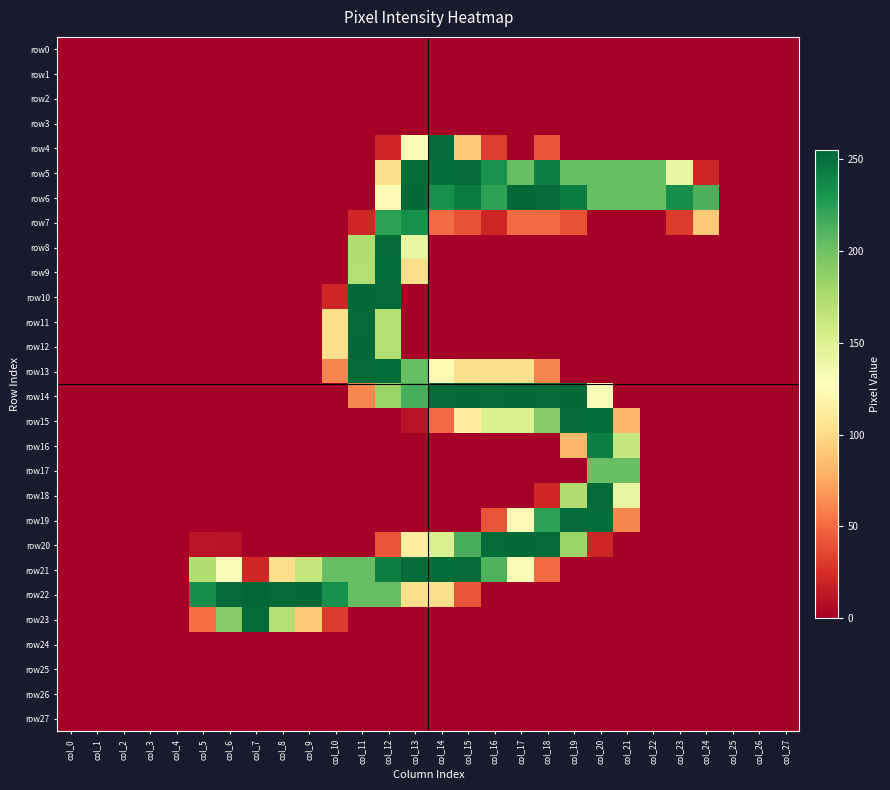

Reading left to right, list all the values displayed in this chart.

row0: col_0=0	col_1=0	col_2=0	col_3=0	col_4=0	col_5=0	col_6=0	col_7=0	col_8=0	col_9=0	col_10=0	col_11=0	col_12=0	col_13=0	col_14=0	col_15=0	col_16=0	col_17=0	col_18=0	col_19=0	col_20=0	col_21=0	col_22=0	col_23=0	col_24=0	col_25=0	col_26=0	col_27=0
row1: col_0=0	col_1=0	col_2=0	col_3=0	col_4=0	col_5=0	col_6=0	col_7=0	col_8=0	col_9=0	col_10=0	col_11=0	col_12=0	col_13=0	col_14=0	col_15=0	col_16=0	col_17=0	col_18=0	col_19=0	col_20=0	col_21=0	col_22=0	col_23=0	col_24=0	col_25=0	col_26=0	col_27=0
row2: col_0=0	col_1=0	col_2=0	col_3=0	col_4=0	col_5=0	col_6=0	col_7=0	col_8=0	col_9=0	col_10=0	col_11=0	col_12=0	col_13=0	col_14=0	col_15=0	col_16=0	col_17=0	col_18=0	col_19=0	col_20=0	col_21=0	col_22=0	col_23=0	col_24=0	col_25=0	col_26=0	col_27=0
row3: col_0=0	col_1=0	col_2=0	col_3=0	col_4=0	col_5=0	col_6=0	col_7=0	col_8=0	col_9=0	col_10=0	col_11=0	col_12=0	col_13=0	col_14=0	col_15=0	col_16=0	col_17=0	col_18=0	col_19=0	col_20=0	col_21=0	col_22=0	col_23=0	col_24=0	col_25=0	col_26=0	col_27=0
row4: col_0=0	col_1=0	col_2=0	col_3=0	col_4=0	col_5=0	col_6=0	col_7=0	col_8=0	col_9=0	col_10=0	col_11=0	col_12=21	col_13=132	col_14=253	col_15=92	col_16=31	col_17=0	col_18=41	col_19=0	col_20=0	col_21=0	col_22=0	col_23=0	col_24=0	col_25=0	col_26=0	col_27=0
row5: col_0=0	col_1=0	col_2=0	col_3=0	col_4=0	col_5=0	col_6=0	col_7=0	col_8=0	col_9=0	col_10=0	col_11=0	col_12=102	col_13=253	col_14=252	col_15=253	col_16=232	col_17=203	col_18=243	col_19=203	col_20=203	col_21=203	col_22=203	col_23=142	col_24=20	col_25=0	col_26=0	col_27=0
row6: col_0=0	col_1=0	col_2=0	col_3=0	col_4=0	col_5=0	col_6=0	col_7=0	col_8=0	col_9=0	col_10=0	col_11=0	col_12=123	col_13=254	col_14=233	col_15=244	col_16=223	col_17=254	col_18=253	col_19=244	col_20=203	col_21=203	col_22=203	col_23=234	col_24=213	col_25=0	col_26=0	col_27=0
row7: col_0=0	col_1=0	col_2=0	col_3=0	col_4=0	col_5=0	col_6=0	col_7=0	col_8=0	col_9=0	col_10=0	col_11=21	col_12=223	col_13=233	col_14=50	col_15=40	col_16=20	col_17=50	col_18=50	col_19=40	col_20=0	col_21=0	col_22=0	col_23=30	col_24=91	col_25=0	col_26=0	col_27=0
row8: col_0=0	col_1=0	col_2=0	col_3=0	col_4=0	col_5=0	col_6=0	col_7=0	col_8=0	col_9=0	col_10=0	col_11=173	col_12=253	col_13=142	col_14=0	col_15=0	col_16=0	col_17=0	col_18=0	col_19=0	col_20=0	col_21=0	col_22=0	col_23=0	col_24=0	col_25=0	col_26=0	col_27=0
row9: col_0=0	col_1=0	col_2=0	col_3=0	col_4=0	col_5=0	col_6=0	col_7=0	col_8=0	col_9=0	col_10=0	col_11=172	col_12=252	col_13=102	col_14=0	col_15=0	col_16=0	col_17=0	col_18=0	col_19=0	col_20=0	col_21=0	col_22=0	col_23=0	col_24=0	col_25=0	col_26=0	col_27=0
row10: col_0=0	col_1=0	col_2=0	col_3=0	col_4=0	col_5=0	col_6=0	col_7=0	col_8=0	col_9=0	col_10=21	col_11=254	col_12=253	col_13=0	col_14=0	col_15=0	col_16=0	col_17=0	col_18=0	col_19=0	col_20=0	col_21=0	col_22=0	col_23=0	col_24=0	col_25=0	col_26=0	col_27=0
row11: col_0=0	col_1=0	col_2=0	col_3=0	col_4=0	col_5=0	col_6=0	col_7=0	col_8=0	col_9=0	col_10=102	col_11=253	col_12=171	col_13=0	col_14=0	col_15=0	col_16=0	col_17=0	col_18=0	col_19=0	col_20=0	col_21=0	col_22=0	col_23=0	col_24=0	col_25=0	col_26=0	col_27=0
row12: col_0=0	col_1=0	col_2=0	col_3=0	col_4=0	col_5=0	col_6=0	col_7=0	col_8=0	col_9=0	col_10=102	col_11=254	col_12=172	col_13=0	col_14=0	col_15=0	col_16=0	col_17=0	col_18=0	col_19=0	col_20=0	col_21=0	col_22=0	col_23=0	col_24=0	col_25=0	col_26=0	col_27=0
row13: col_0=0	col_1=0	col_2=0	col_3=0	col_4=0	col_5=0	col_6=0	col_7=0	col_8=0	col_9=0	col_10=61	col_11=253	col_12=252	col_13=203	col_14=122	col_15=102	col_16=102	col_17=102	col_18=61	col_19=0	col_20=0	col_21=0	col_22=0	col_23=0	col_24=0	col_25=0	col_26=0	col_27=0
row14: col_0=0	col_1=0	col_2=0	col_3=0	col_4=0	col_5=0	col_6=0	col_7=0	col_8=0	col_9=0	col_10=0	col_11=62	col_12=183	col_13=214	col_14=253	col_15=254	col_16=253	col_17=254	col_18=253	col_19=254	col_20=131	col_21=0	col_22=0	col_23=0	col_24=0	col_25=0	col_26=0	col_27=0
row15: col_0=0	col_1=0	col_2=0	col_3=0	col_4=0	col_5=0	col_6=0	col_7=0	col_8=0	col_9=0	col_10=0	col_11=0	col_12=0	col_13=10	col_14=50	col_15=112	col_16=151	col_17=151	col_18=192	col_19=253	col_20=252	col_21=82	col_22=0	col_23=0	col_24=0	col_25=0	col_26=0	col_27=0
row16: col_0=0	col_1=0	col_2=0	col_3=0	col_4=0	col_5=0	col_6=0	col_7=0	col_8=0	col_9=0	col_10=0	col_11=0	col_12=0	col_13=0	col_14=0	col_15=0	col_16=0	col_17=0	col_18=0	col_19=82	col_20=243	col_21=163	col_22=0	col_23=0	col_24=0	col_25=0	col_26=0	col_27=0
row17: col_0=0	col_1=0	col_2=0	col_3=0	col_4=0	col_5=0	col_6=0	col_7=0	col_8=0	col_9=0	col_10=0	col_11=0	col_12=0	col_13=0	col_14=0	col_15=0	col_16=0	col_17=0	col_18=0	col_19=0	col_20=203	col_21=203	col_22=0	col_23=0	col_24=0	col_25=0	col_26=0	col_27=0
row18: col_0=0	col_1=0	col_2=0	col_3=0	col_4=0	col_5=0	col_6=0	col_7=0	col_8=0	col_9=0	col_10=0	col_11=0	col_12=0	col_13=0	col_14=0	col_15=0	col_16=0	col_17=0	col_18=21	col_19=173	col_20=253	col_21=142	col_22=0	col_23=0	col_24=0	col_25=0	col_26=0	col_27=0
row19: col_0=0	col_1=0	col_2=0	col_3=0	col_4=0	col_5=0	col_6=0	col_7=0	col_8=0	col_9=0	col_10=0	col_11=0	col_12=0	col_13=0	col_14=0	col_15=0	col_16=41	col_17=123	col_18=223	col_19=253	col_20=252	col_21=61	col_22=0	col_23=0	col_24=0	col_25=0	col_26=0	col_27=0
row20: col_0=0	col_1=0	col_2=0	col_3=0	col_4=0	col_5=11	col_6=10	col_7=0	col_8=0	col_9=0	col_10=0	col_11=0	col_12=41	col_13=113	col_14=152	col_15=214	col_16=253	col_17=254	col_18=253	col_19=183	col_20=20	col_21=0	col_22=0	col_23=0	col_24=0	col_25=0	col_26=0	col_27=0
row21: col_0=0	col_1=0	col_2=0	col_3=0	col_4=0	col_5=173	col_6=131	col_7=21	col_8=102	col_9=163	col_10=203	col_11=203	col_12=243	col_13=253	col_14=252	col_15=253	col_16=212	col_17=131	col_18=50	col_19=0	col_20=0	col_21=0	col_22=0	col_23=0	col_24=0	col_25=0	col_26=0	col_27=0
row22: col_0=0	col_1=0	col_2=0	col_3=0	col_4=0	col_5=234	col_6=253	col_7=255	col_8=253	col_9=255	col_10=233	col_11=203	col_12=203	col_13=102	col_14=102	col_15=41	col_16=0	col_17=0	col_18=0	col_19=0	col_20=0	col_21=0	col_22=0	col_23=0	col_24=0	col_25=0	col_26=0	col_27=0
row23: col_0=0	col_1=0	col_2=0	col_3=0	col_4=0	col_5=51	col_6=192	col_7=253	col_8=171	col_9=91	col_10=30	col_11=0	col_12=0	col_13=0	col_14=0	col_15=0	col_16=0	col_17=0	col_18=0	col_19=0	col_20=0	col_21=0	col_22=0	col_23=0	col_24=0	col_25=0	col_26=0	col_27=0
row24: col_0=0	col_1=0	col_2=0	col_3=0	col_4=0	col_5=0	col_6=0	col_7=0	col_8=0	col_9=0	col_10=0	col_11=0	col_12=0	col_13=0	col_14=0	col_15=0	col_16=0	col_17=0	col_18=0	col_19=0	col_20=0	col_21=0	col_22=0	col_23=0	col_24=0	col_25=0	col_26=0	col_27=0
row25: col_0=0	col_1=0	col_2=0	col_3=0	col_4=0	col_5=0	col_6=0	col_7=0	col_8=0	col_9=0	col_10=0	col_11=0	col_12=0	col_13=0	col_14=0	col_15=0	col_16=0	col_17=0	col_18=0	col_19=0	col_20=0	col_21=0	col_22=0	col_23=0	col_24=0	col_25=0	col_26=0	col_27=0
row26: col_0=0	col_1=0	col_2=0	col_3=0	col_4=0	col_5=0	col_6=0	col_7=0	col_8=0	col_9=0	col_10=0	col_11=0	col_12=0	col_13=0	col_14=0	col_15=0	col_16=0	col_17=0	col_18=0	col_19=0	col_20=0	col_21=0	col_22=0	col_23=0	col_24=0	col_25=0	col_26=0	col_27=0
row27: col_0=0	col_1=0	col_2=0	col_3=0	col_4=0	col_5=0	col_6=0	col_7=0	col_8=0	col_9=0	col_10=0	col_11=0	col_12=0	col_13=0	col_14=0	col_15=0	col_16=0	col_17=0	col_18=0	col_19=0	col_20=0	col_21=0	col_22=0	col_23=0	col_24=0	col_25=0	col_26=0	col_27=0